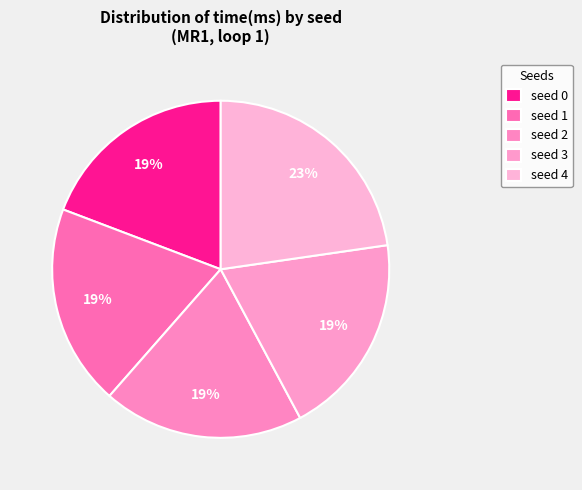

The seed 0 slice represents 19% of the pie. True or false?

True